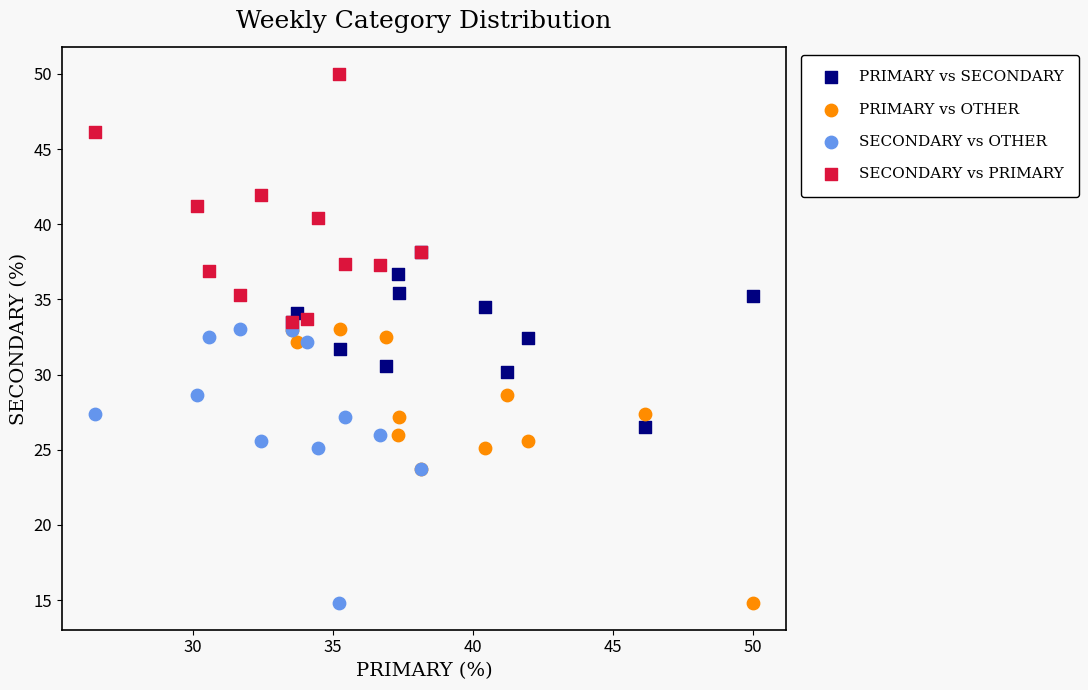

Which series contains the highest Y value?

SECONDARY vs PRIMARY